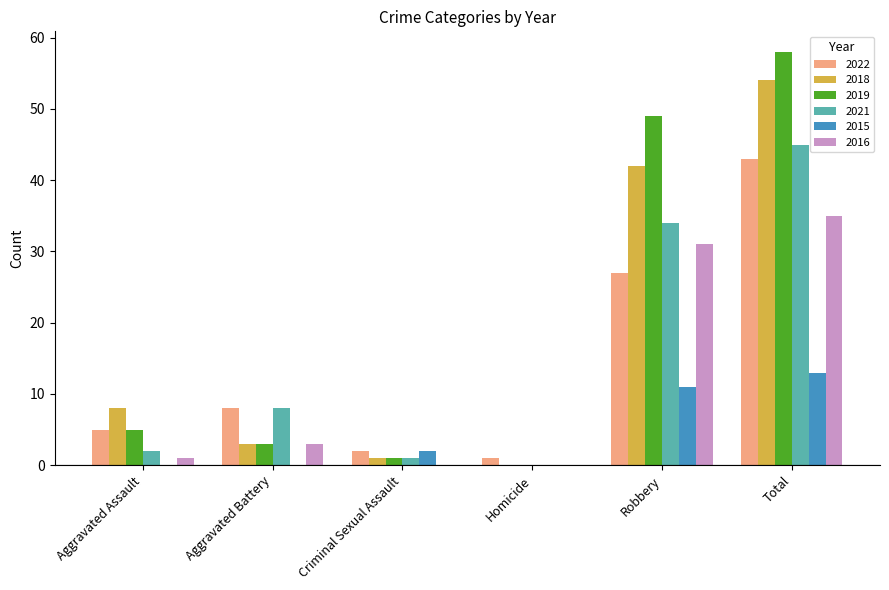

The 2018 series shows 13 at Aggravated Assault. True or false?

False